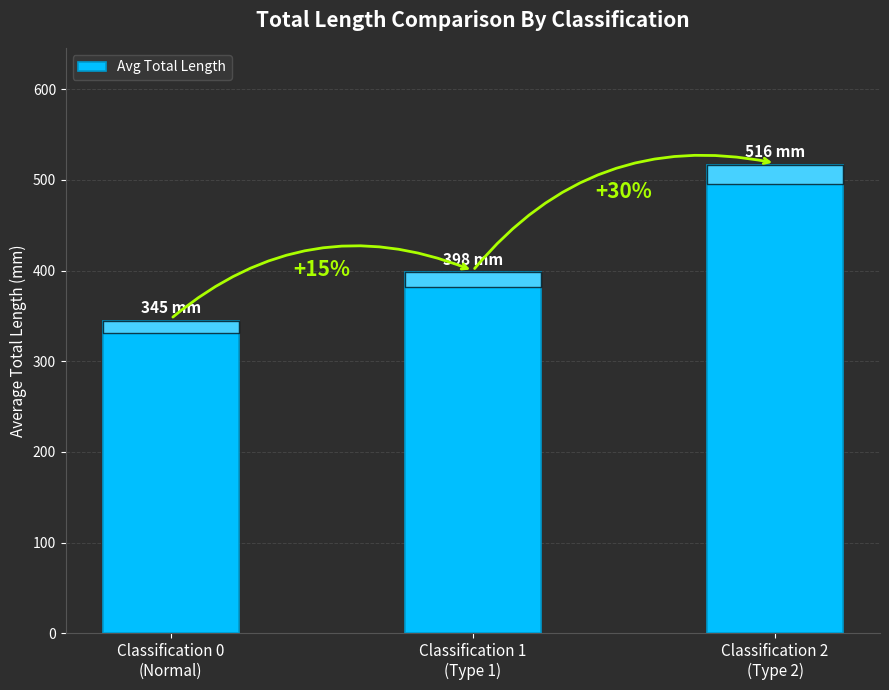

Is it true that the value at Classification 1
(Type 1) is 638.0?

False